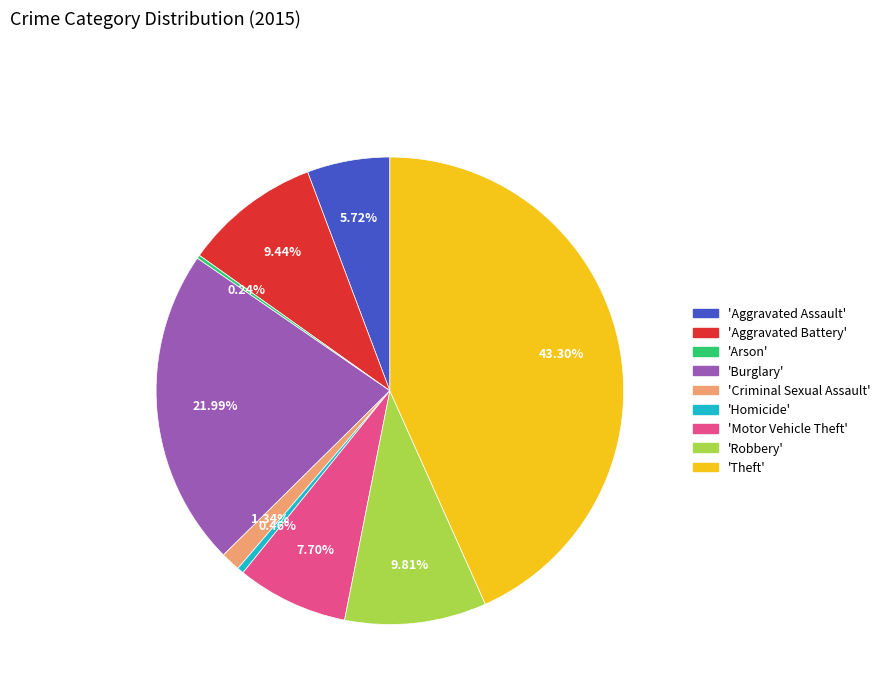

Does any single category account for the majority?

No